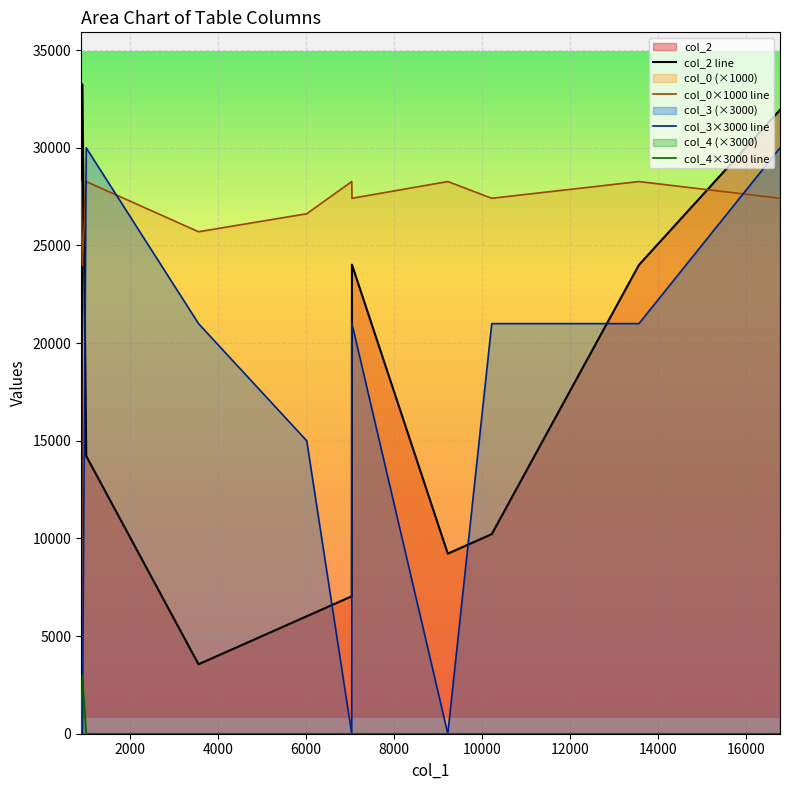

Which series ends up on top after the final intersection of col_3×3000 line and col_4×3000 line?

col_3×3000 line